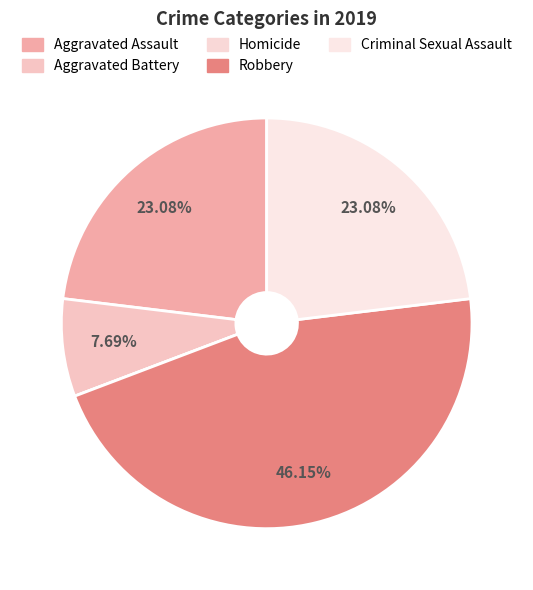

To the nearest percent, what portion does Aggravated Battery represent?

8%